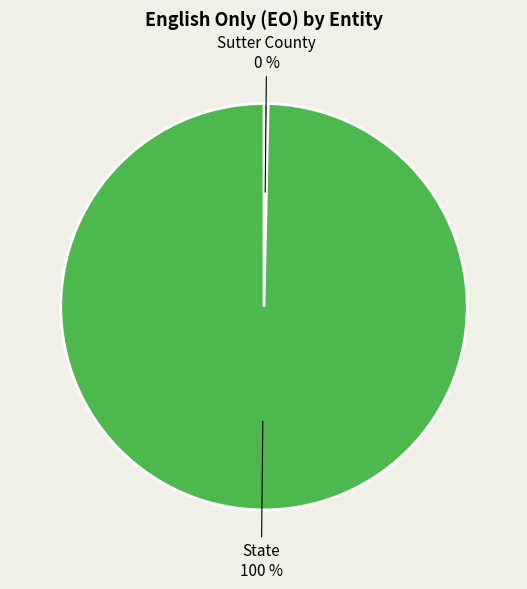

Is there any slice that represents more than half of the pie?

Yes